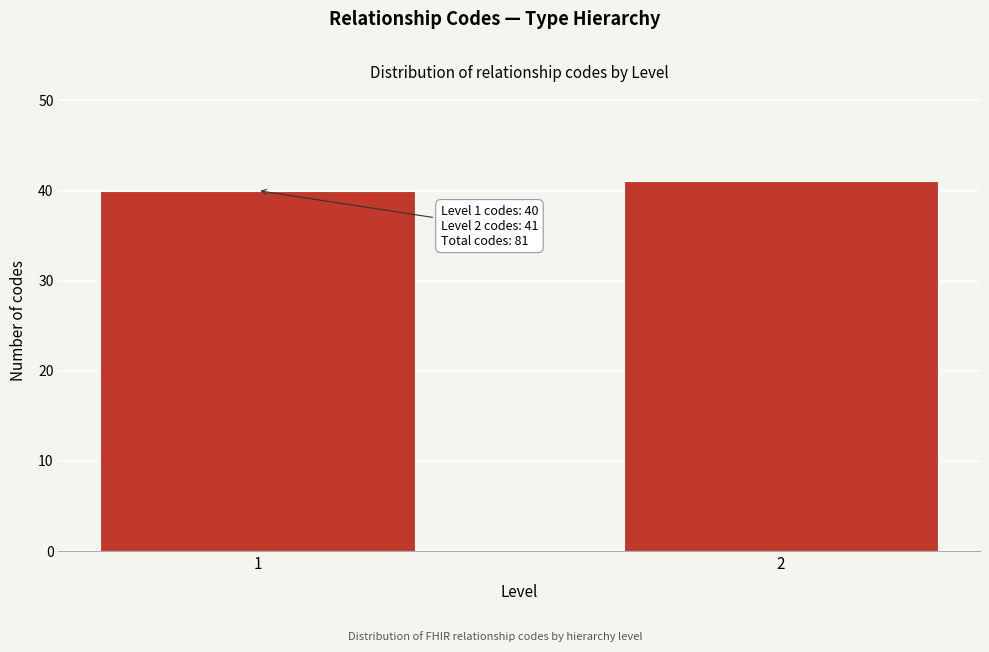

Reading left to right, transcribe all the data shown in this chart.

40	41